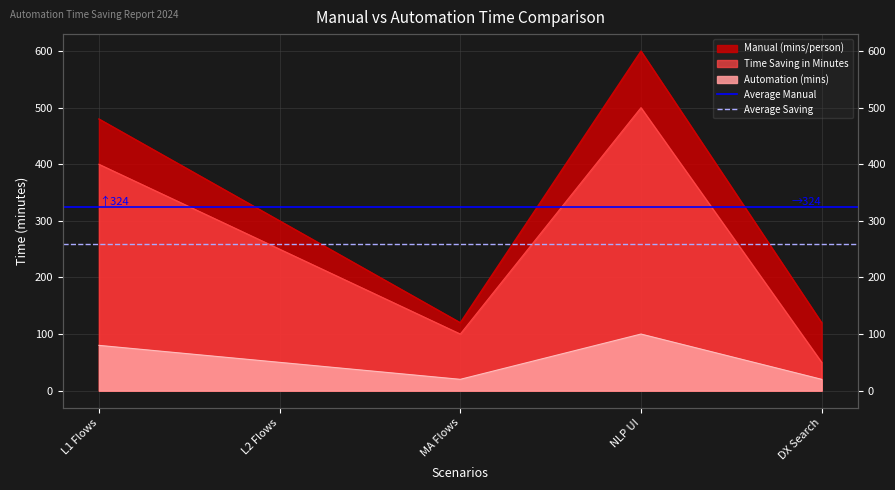

What is the label of the 1st point from the left?

L1 Flows